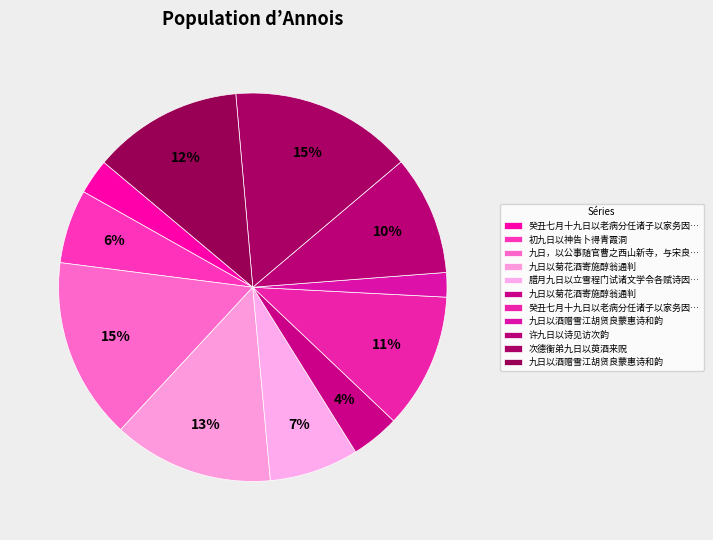

Is there any slice that represents more than half of the pie?

No